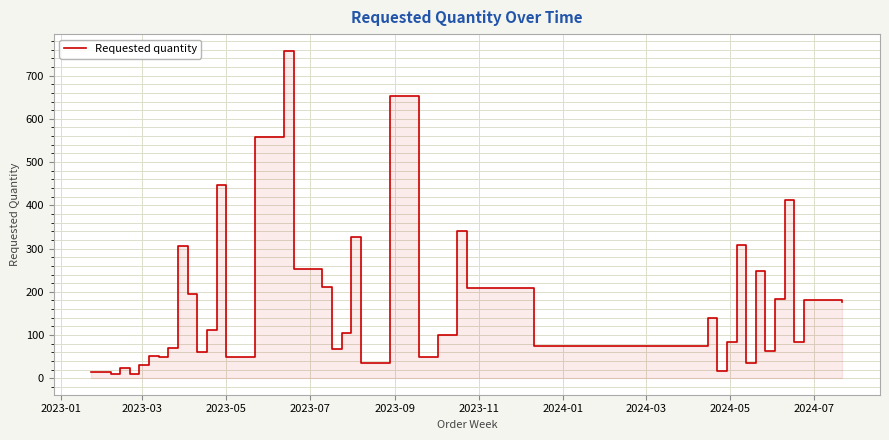

The chart shows a value of 263 at 14. True or false?

False